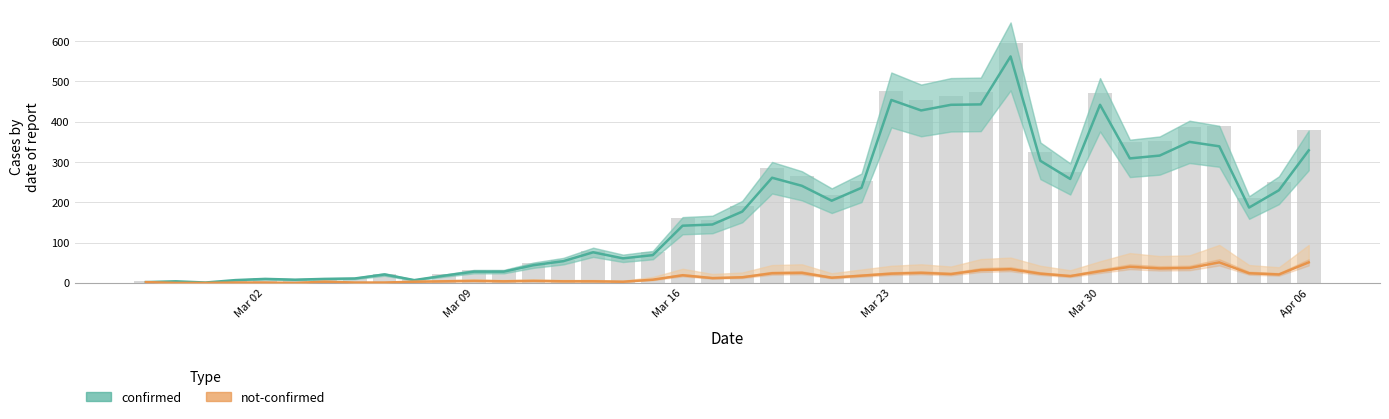

Reading left to right, list all the values displayed in this chart.

confirmed: 2	4	1	7	10	8	10	11	21	7	18	28	28	44	54	76	61	69	142	145	177	261	241	204	236	454	428	442	443	562	303	258	442	309	316	350	339	187	230	329
not-confirmed: 2	0	0	1	1	0	3	1	1	3	4	5	4	5	4	4	3	8	19	12	14	24	25	13	18	23	25	22	32	34	23	17	29	40	36	37	51	24	21	51